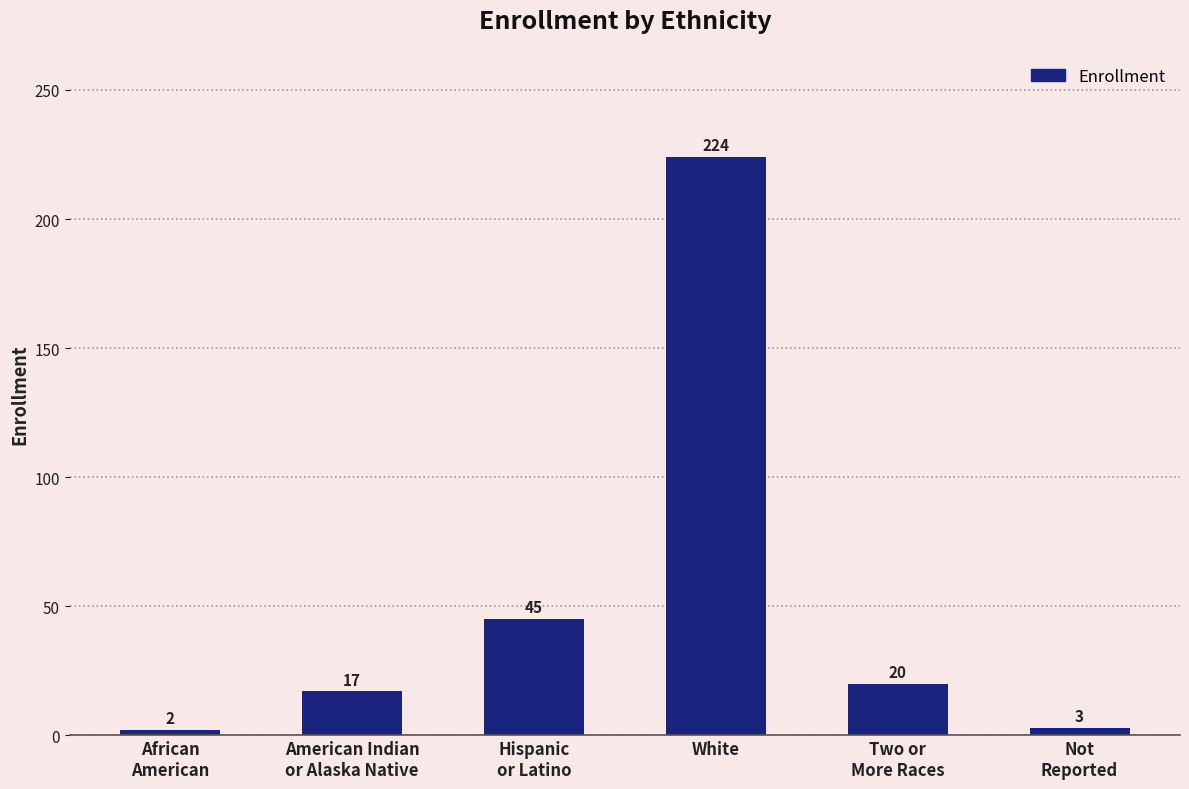

What is the value of the 3rd bar from the left?

45